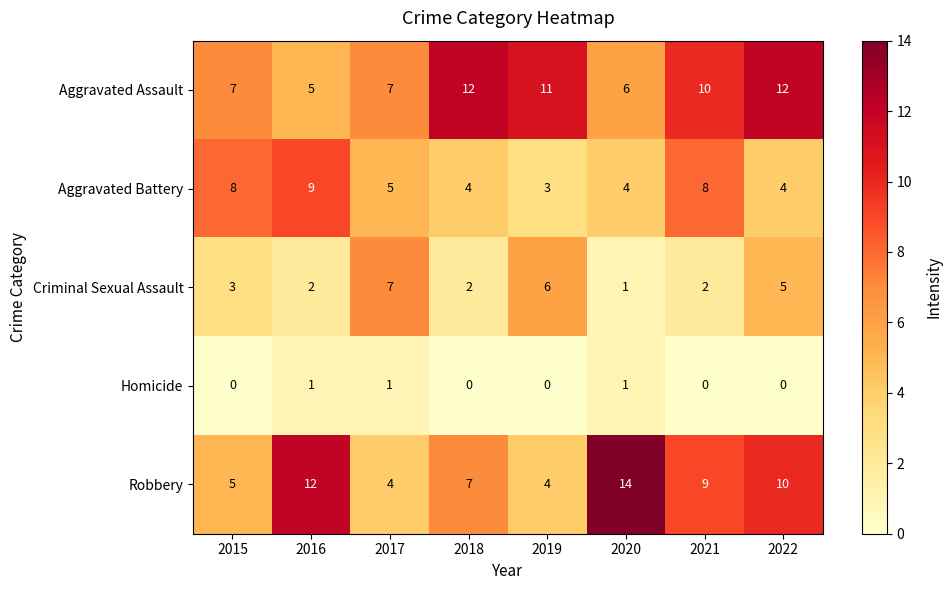

What is the spread (max minus min) of values at 2015?

8